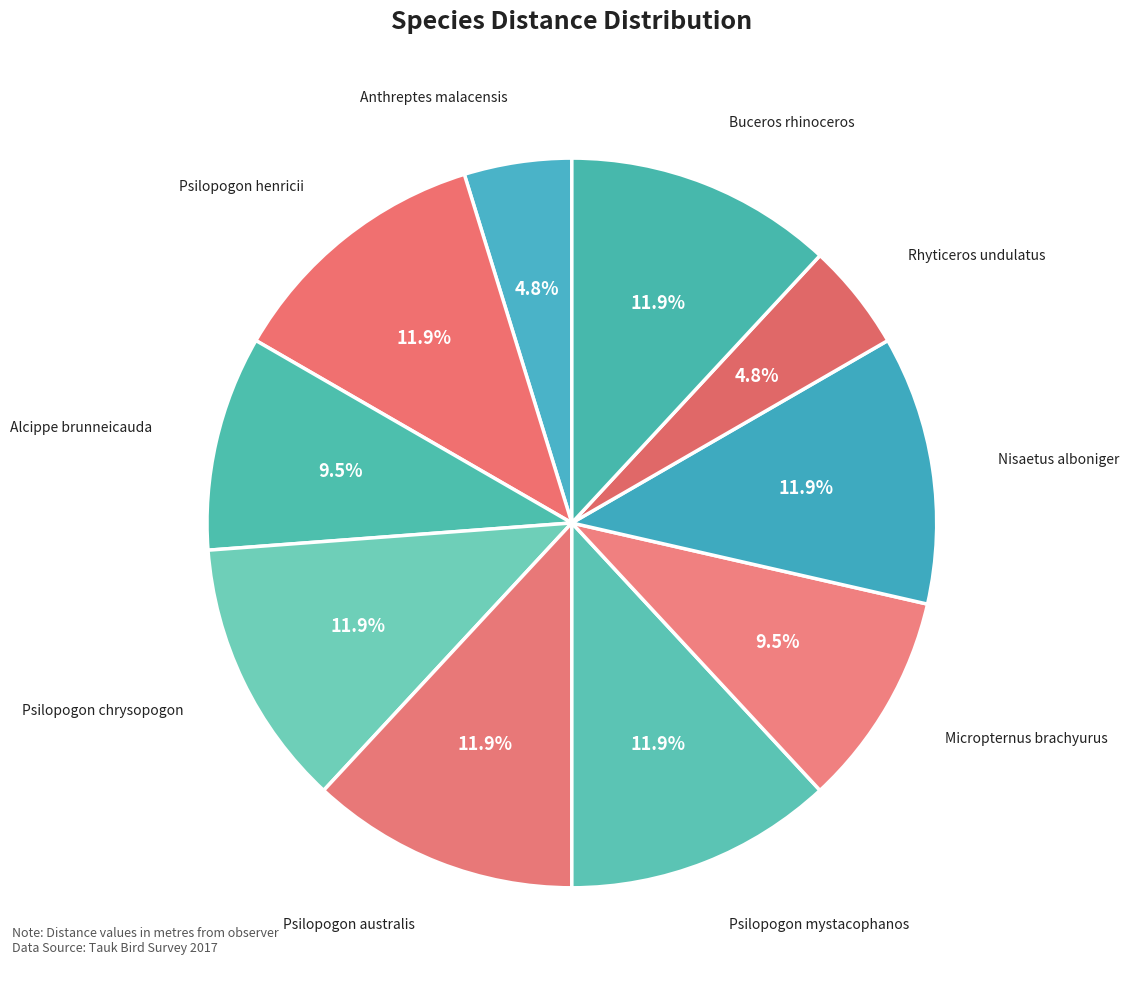

Rank the categories by value from highest to lowest.

Psilopogon henricii, Psilopogon chrysopogon, Psilopogon australis, Psilopogon mystacophanos, Nisaetus alboniger, Buceros rhinoceros, Alcippe brunneicauda, Micropternus brachyurus, Anthreptes malacensis, Rhyticeros undulatus